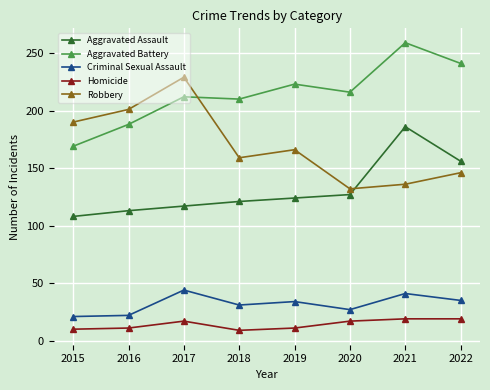

What is the difference between the second highest and second lowest values in the Robbery series?

65